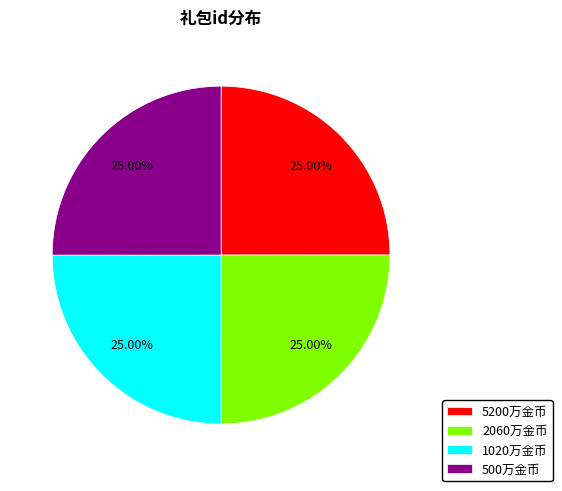

What is the ratio of the value at 5200万金币 to the value at 1020万金币?

1.0